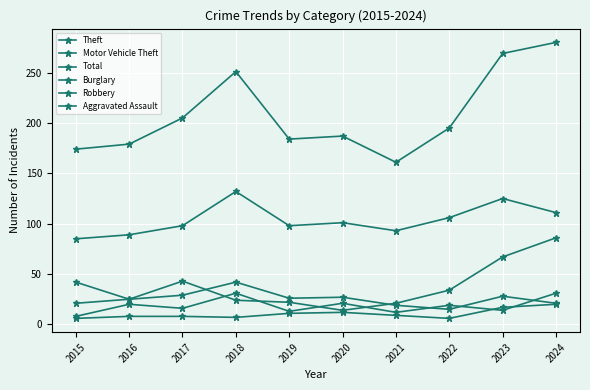

Is this an area chart (filled region under the line)?

No